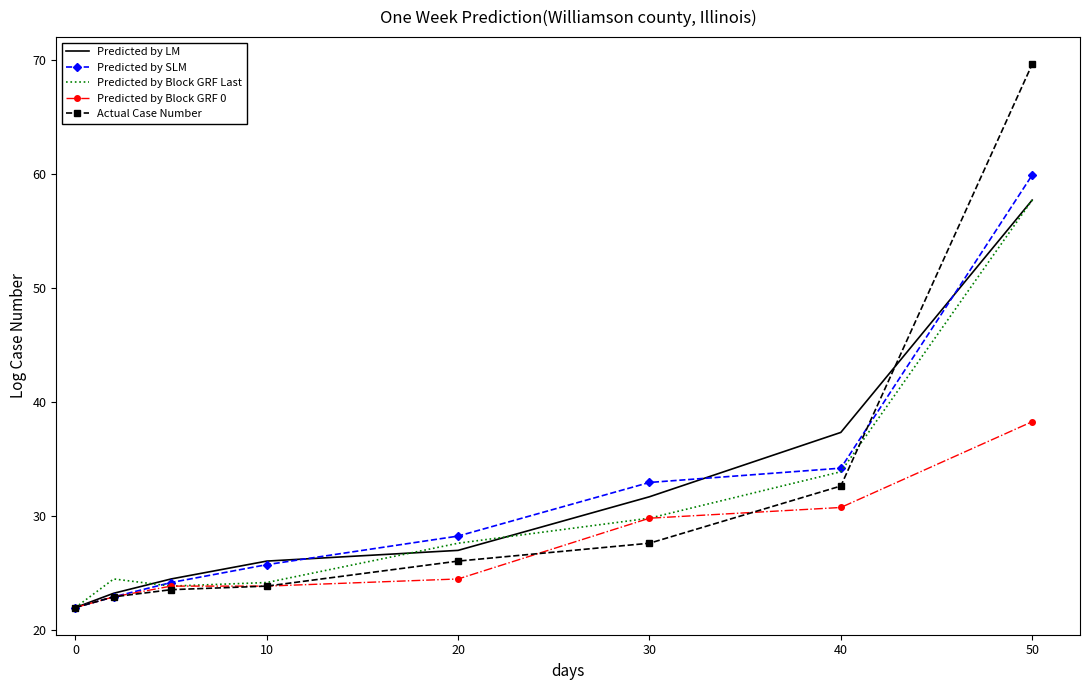

Which series has the largest range (max minus min)?

Actual Case Number